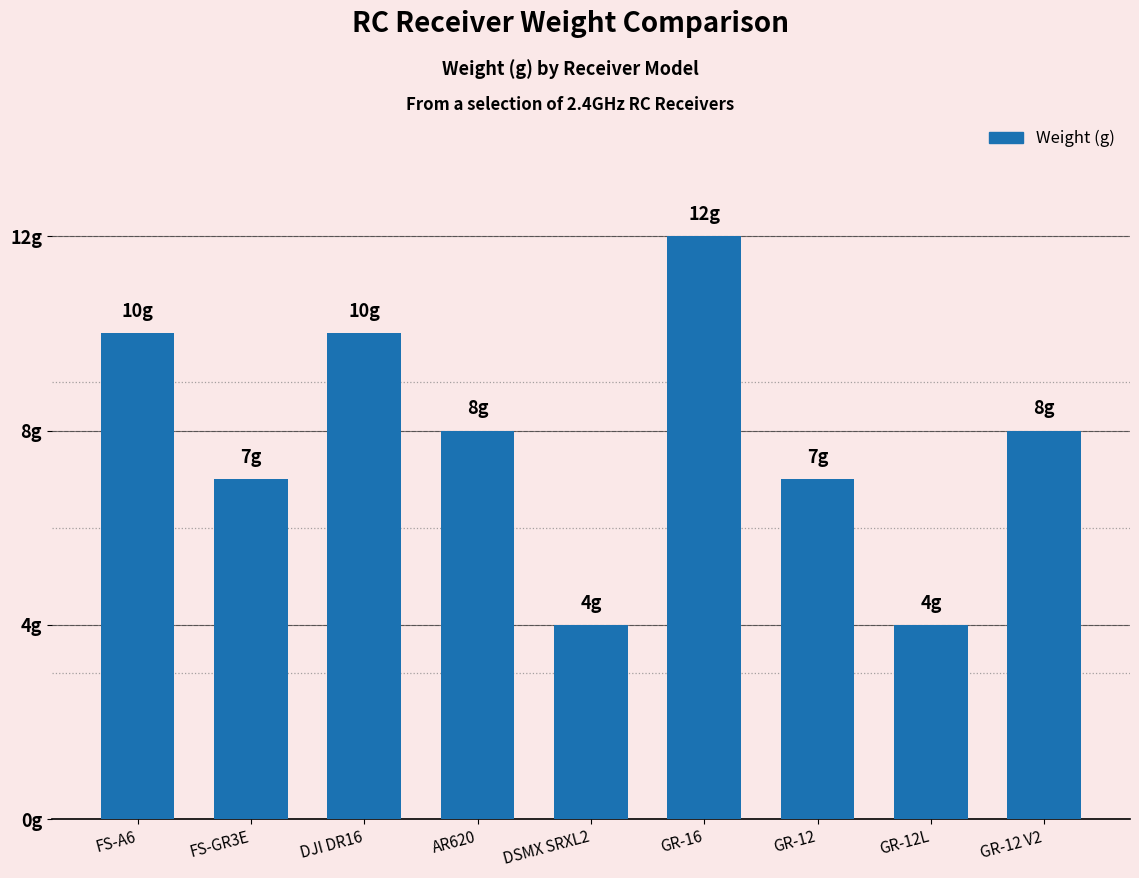

Does the chart contain any negative values?

No